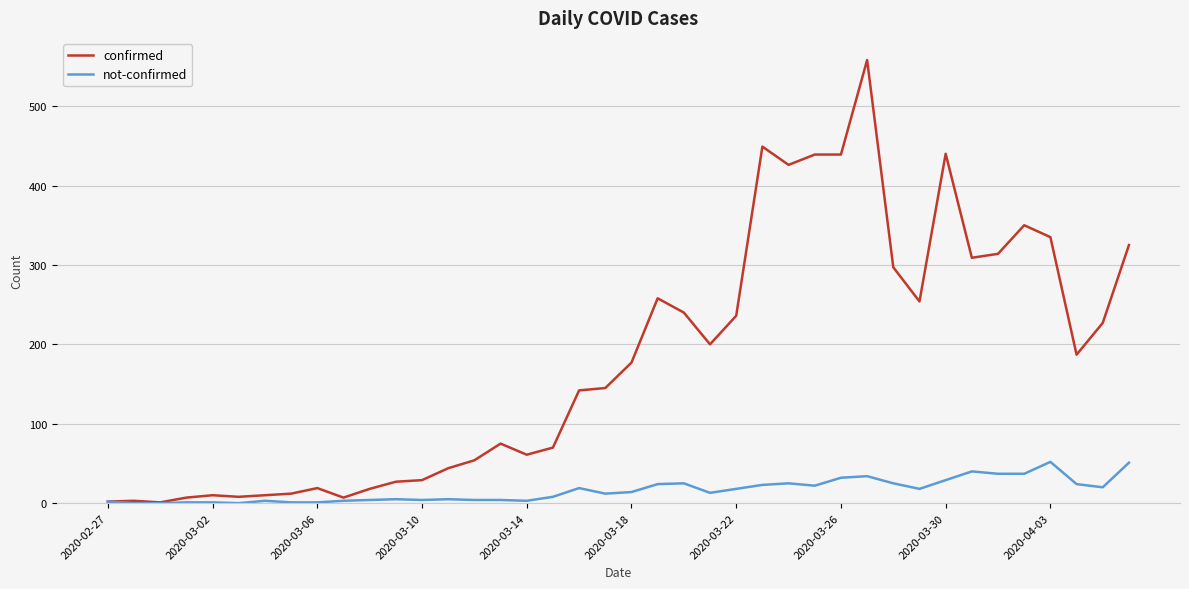

Rank the series by their average value, from highest to lowest.

confirmed, not-confirmed